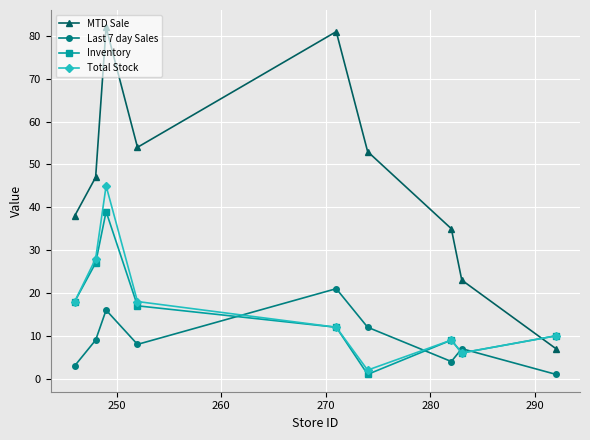

Which series has the widest spread of values?

MTD Sale